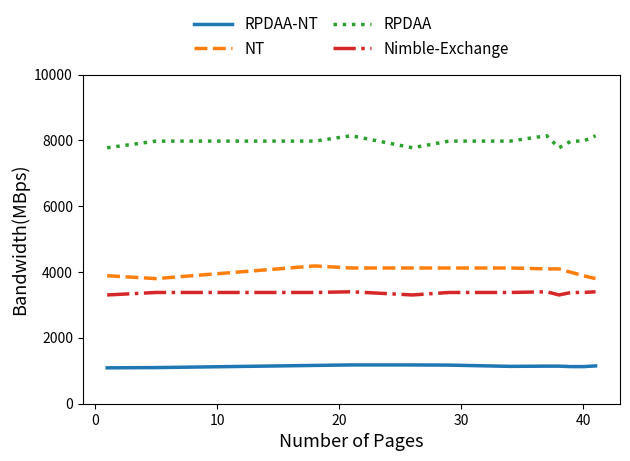

What are all the series names shown in the legend?

RPDAA-NT, NT, RPDAA, Nimble-Exchange